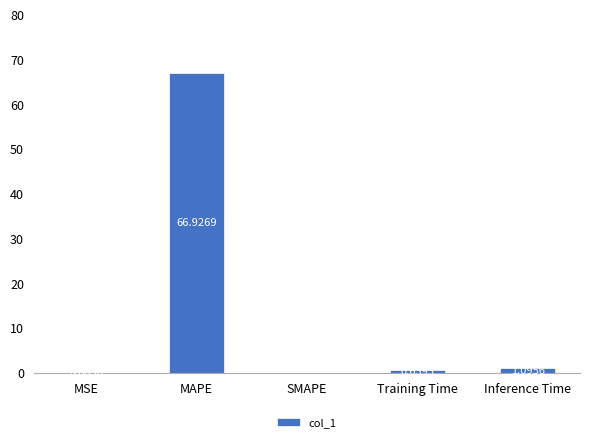

The chart shows a value of 66.9 at MAPE. True or false?

True